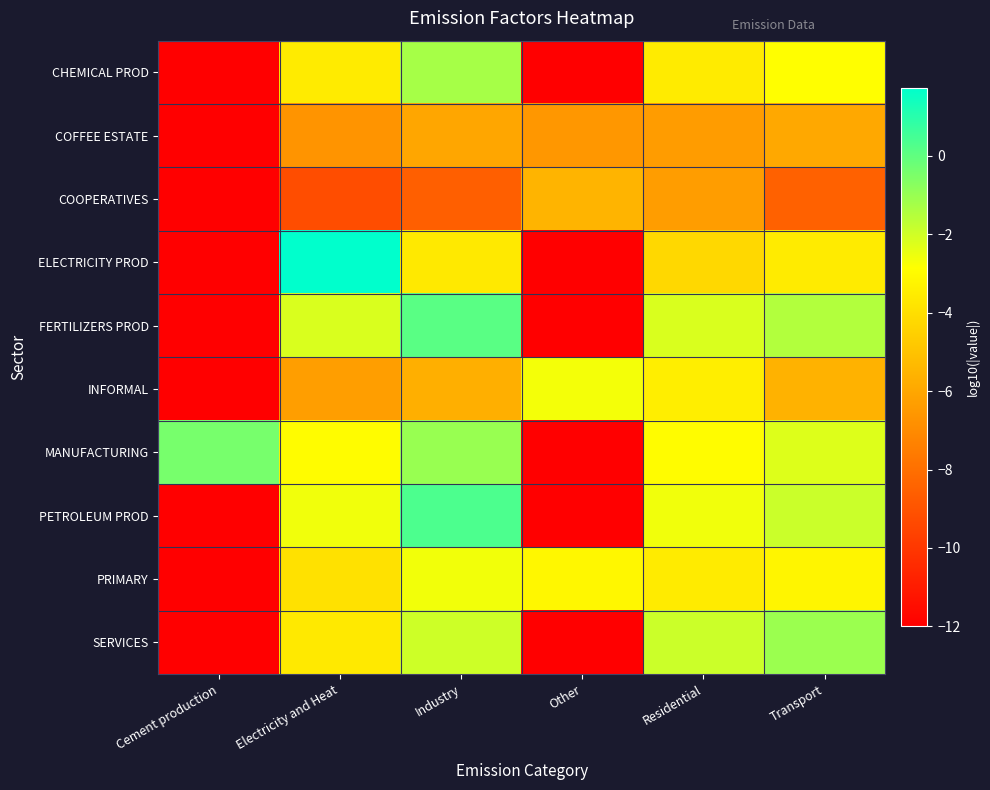

Which has a higher value, Electricity and Heat or Other?

Electricity and Heat